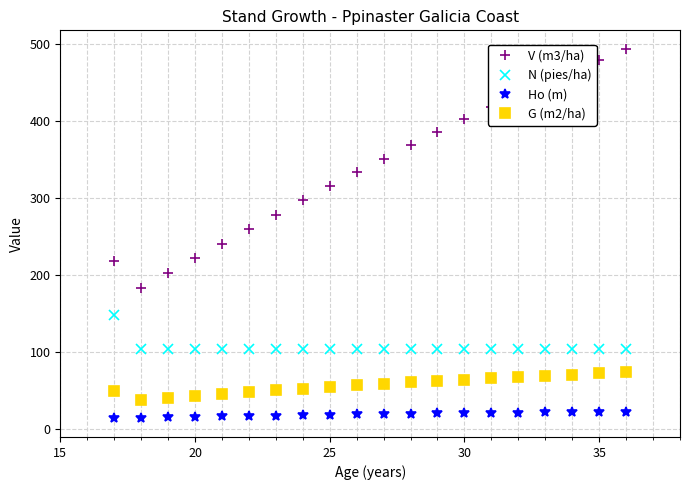

How many lines are shown in the chart?

4